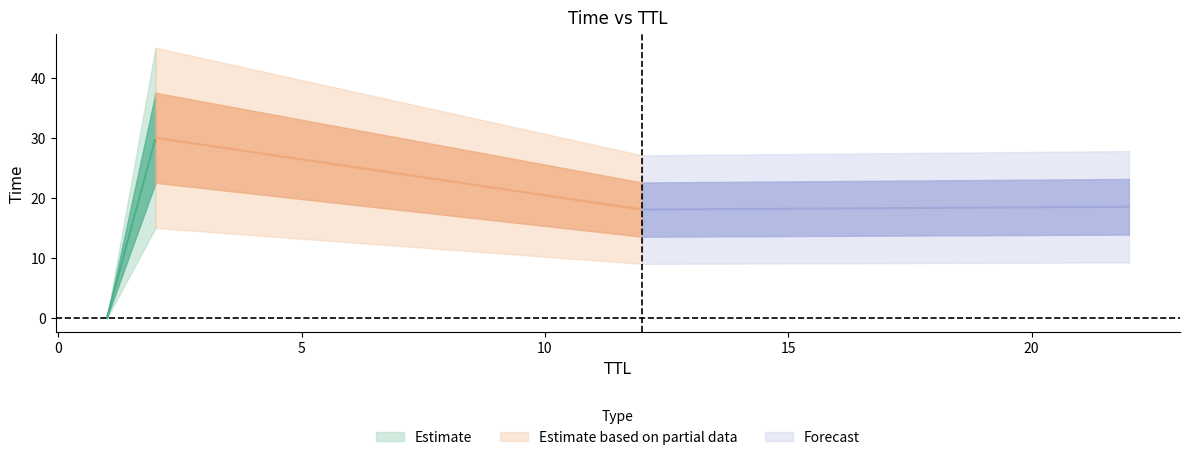

What is the difference between the maximum and minimum values?

30.0